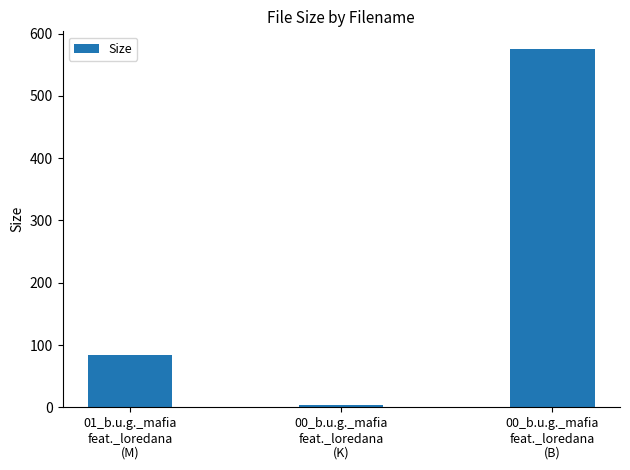

Reading left to right, list all the values displayed in this chart.

01_b.u.g._mafia
feat._loredana
(M)=84.1	00_b.u.g._mafia
feat._loredana
(K)=4.0	00_b.u.g._mafia
feat._loredana
(B)=575.0